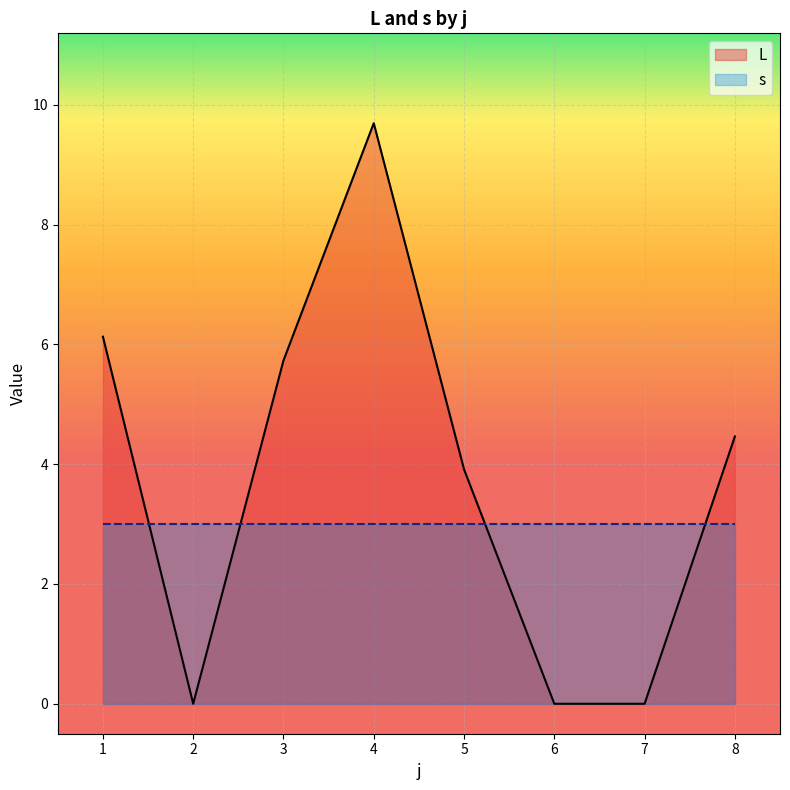

What is the difference between the maximum and minimum values in the s series?

0.0